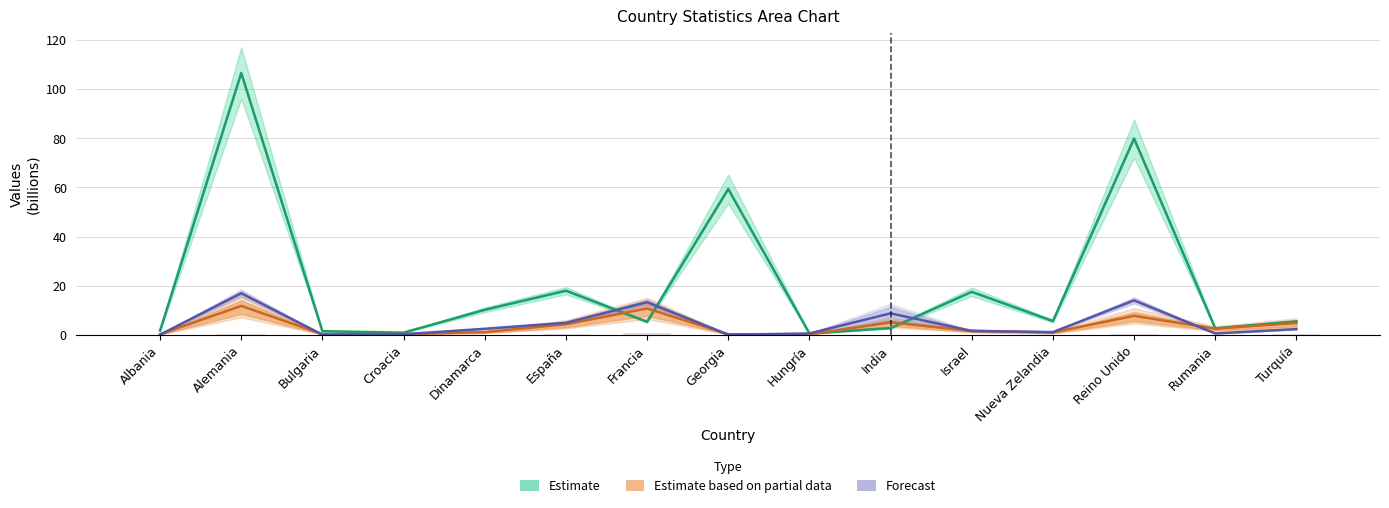

What is the sum of the Estimate values at Rumania and España?

20.6